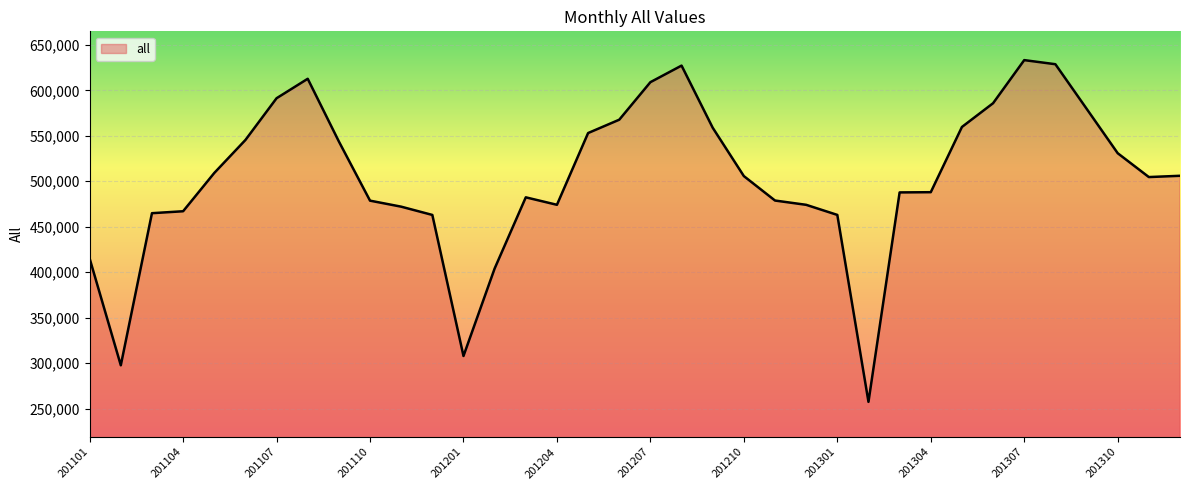

What is the greatest value displayed?

633255.0